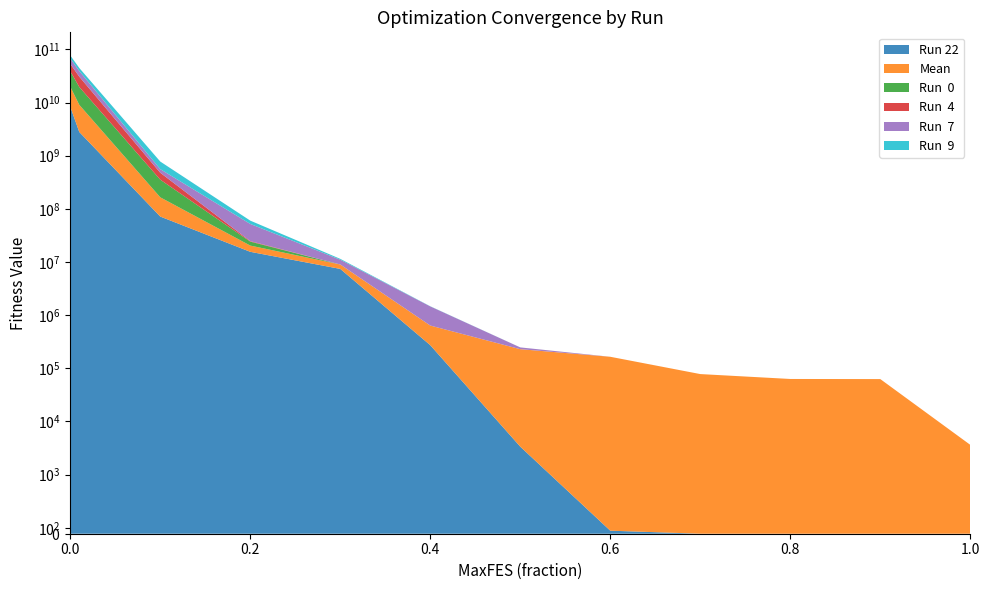

Reading right to left, transcribe all the data shown in this chart.

Run 22: 0.0	0.0	0.0	0.2	51.3	3359.6	272507.1	7416431.8	15551669.1	71575924.6	2793614365.3	7483440235.5	8609594014.6
Mean: 3632.6	62757.5	63071.2	77965.9	164832.2	225771.0	365080.6	1551143.5	4820026.8	93255502.1	6259000464.1	10918973534.4	11220271542.0
Run  0: 0.0	0.0	0.0	0.0	0.1	2.0	50.7	3999.5	3807711.3	188948228.1	10538899864.3	17888425542.1	17888425542.1
Run  4: 0.0	0.0	0.0	0.0	0.1	3.7	313.7	14213.6	536982.1	123671622.9	11093089018.0	14202277100.6	14202277100.6
Run  7: 0.0	0.0	0.0	0.2	61.5	18217.4	822679.5	2062309.2	27290437.5	80531831.0	8542685343.4	13596240267.1	13596240267.1
Run  9: 0.0	0.0	0.0	0.1	4.3	232.2	9656.3	412012.4	8027034.3	217450726.1	5430940709.2	8797771533.2	8797771533.2